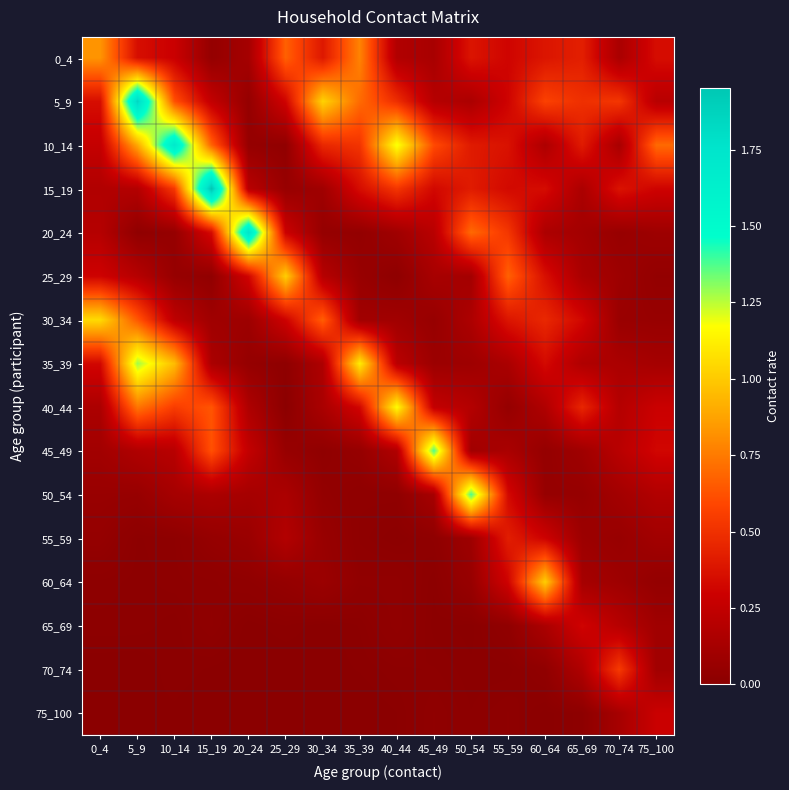

Which has a higher value, 10_14 or 40_44?

10_14